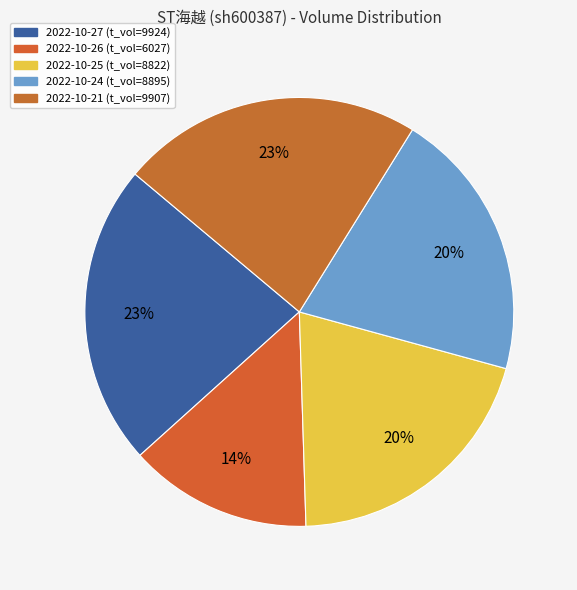

How many slices are in this pie chart?

5